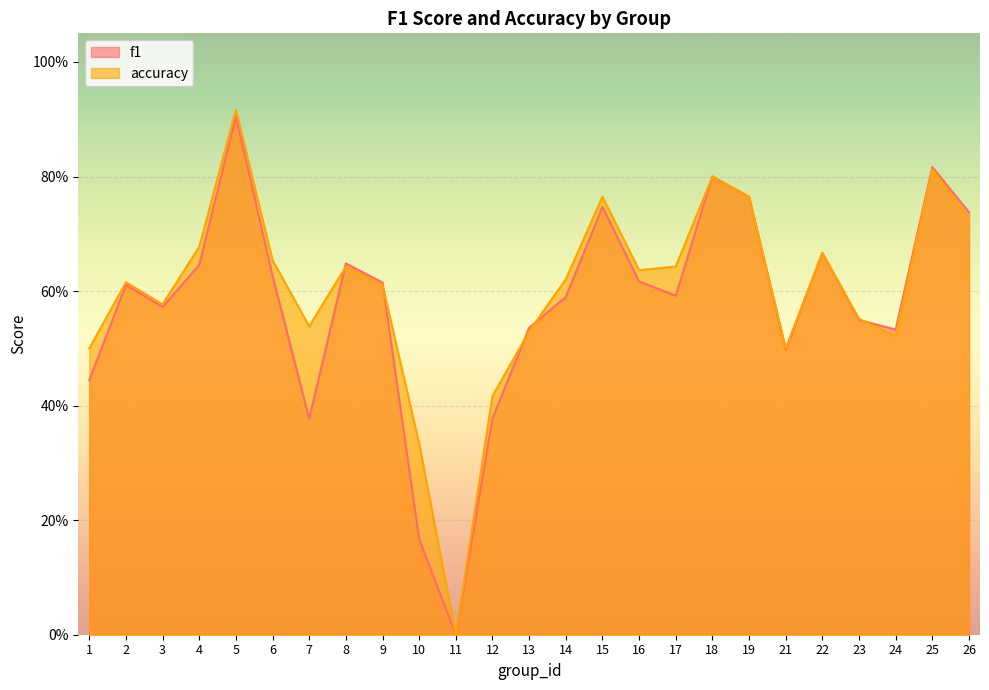

In accuracy, how many points are lower than both neighbors (excluding endpoints)?

6